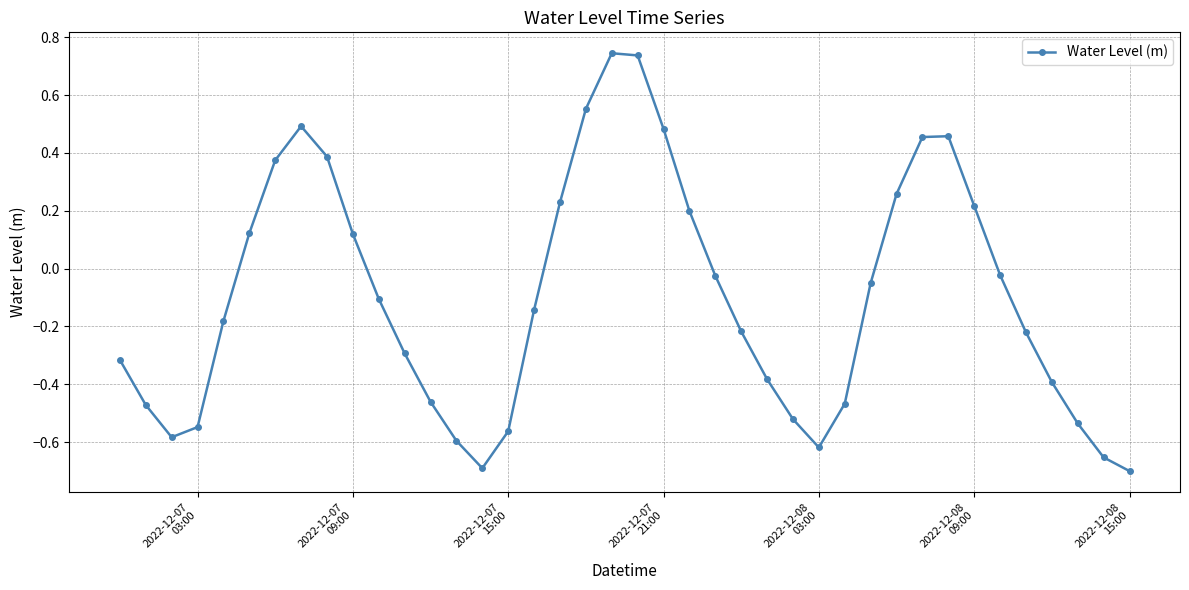

What is the difference between the second highest and second lowest values?

1.4